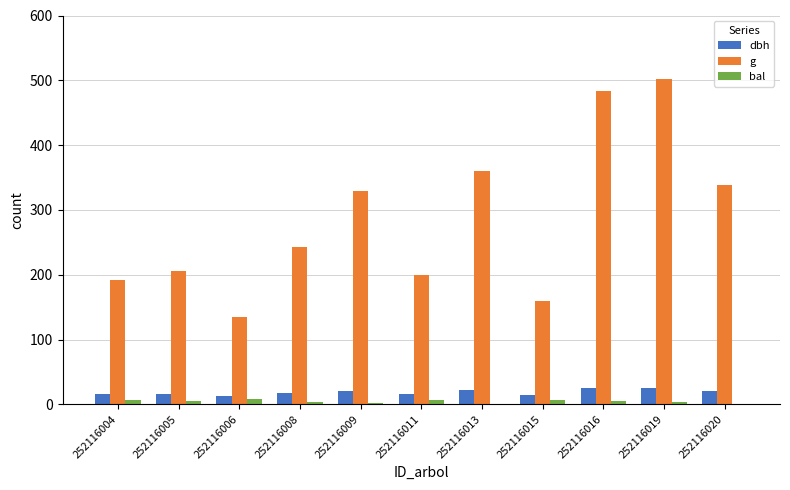

What is the maximum value for dbh?

25.3